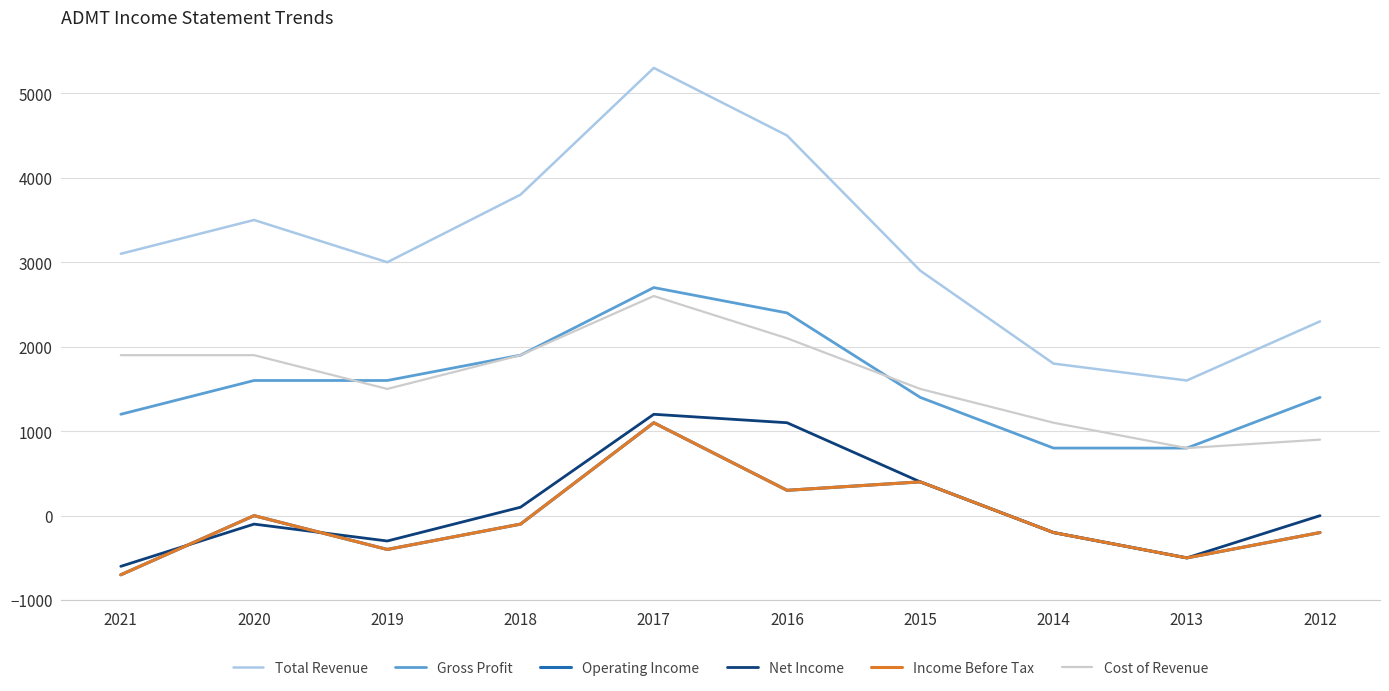

How many values in the Income Before Tax series exceed -100?

4